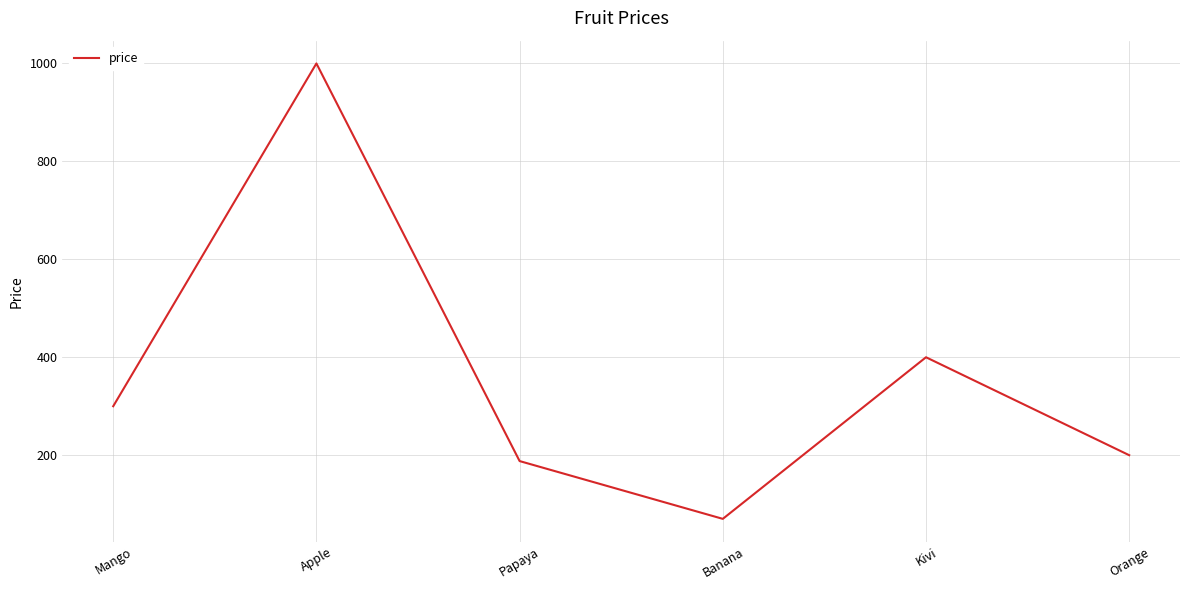

At which label is the value closest to 534?

Kivi